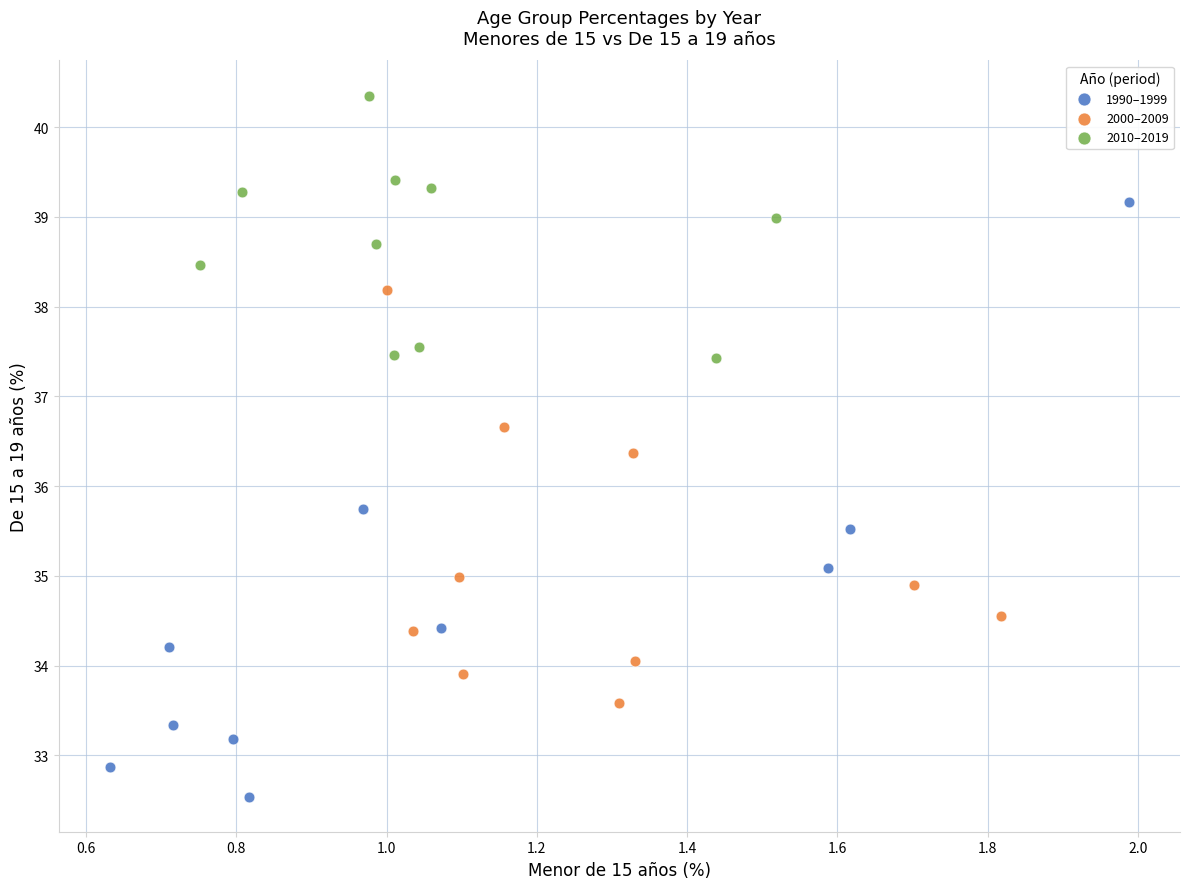

Which series reaches the maximum Y coordinate?

2010–2019